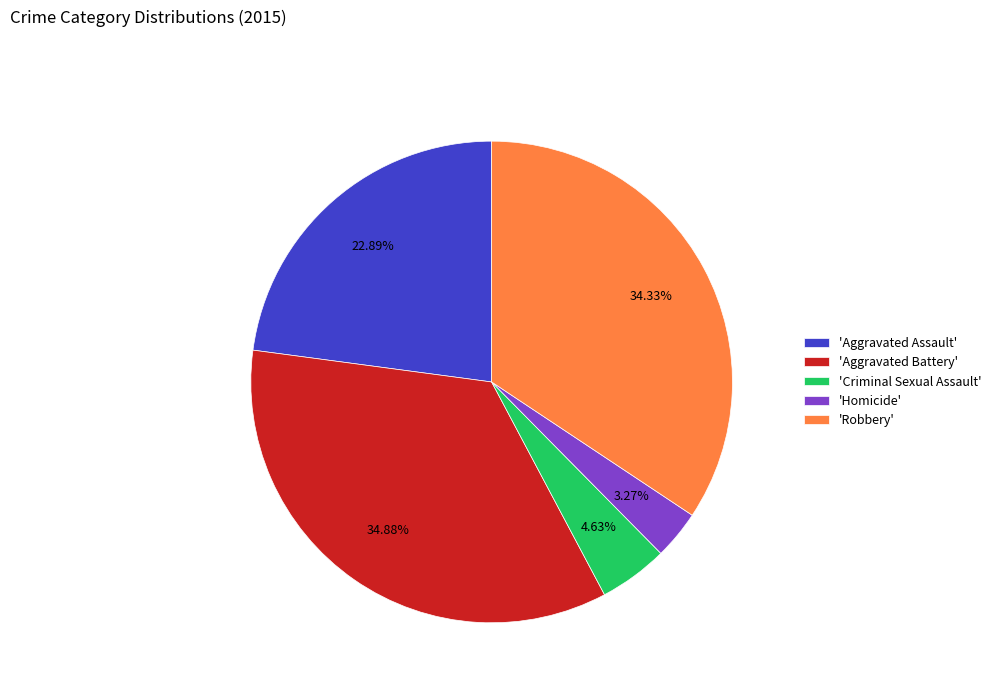

Count the number of slices in the pie.

5